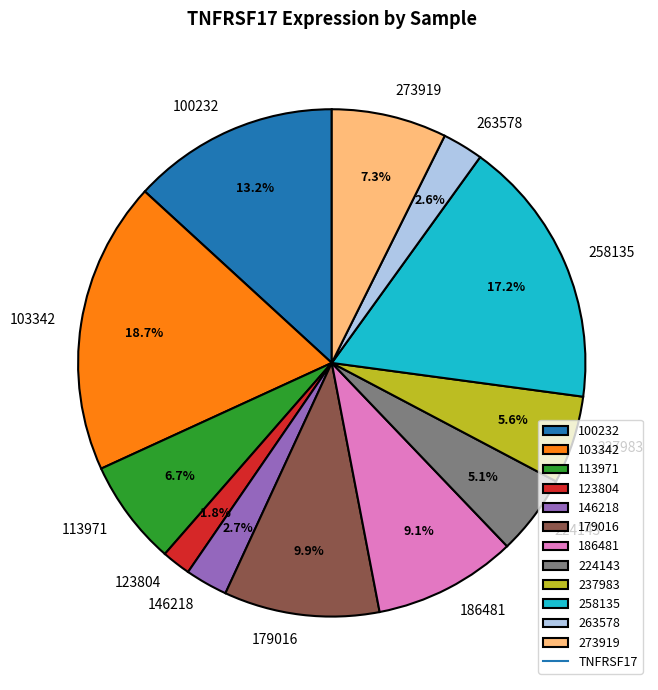

What percentage is NOT represented by 237983?

94.4%